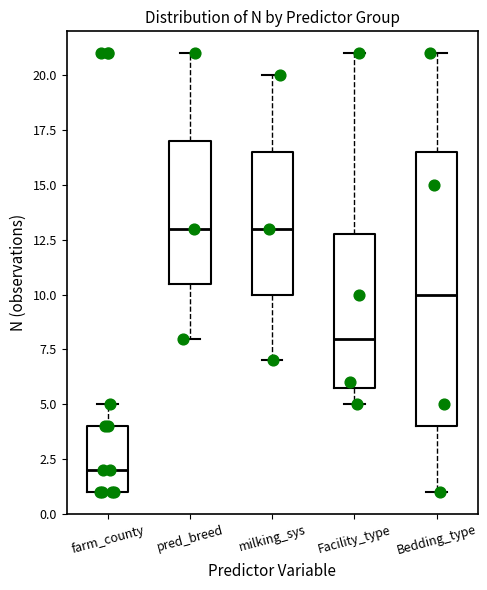

Reading left to right, read every box against the y-axis: the position of its median line, the range the box covers, and the ends of its whiskers. The values are not printed on the chart, so give them approximately, as read against the axis.

farm_county: median 2.0, box 1.0 to 4.0, whiskers 1.0 to 5.0
pred_breed: median 13.0, box 10.5 to 17.0, whiskers 8.0 to 21.0
milking_sys: median 13.0, box 10.0 to 16.5, whiskers 7.0 to 20.0
Facility_type: median 8.0, box 6.0 to 13.0, whiskers 5.0 to 21.0
Bedding_type: median 10.0, box 4.0 to 16.5, whiskers 1.0 to 21.0